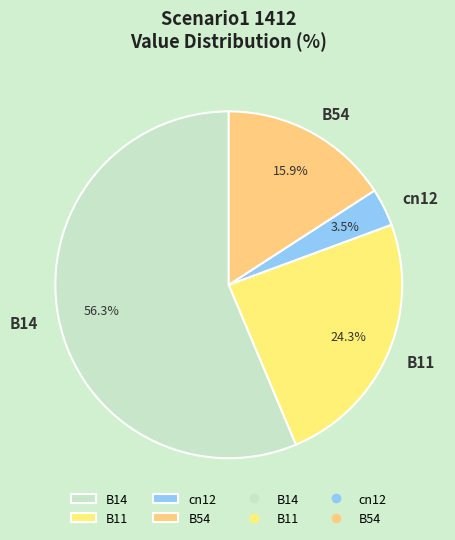

Is there any slice that represents more than half of the pie?

Yes